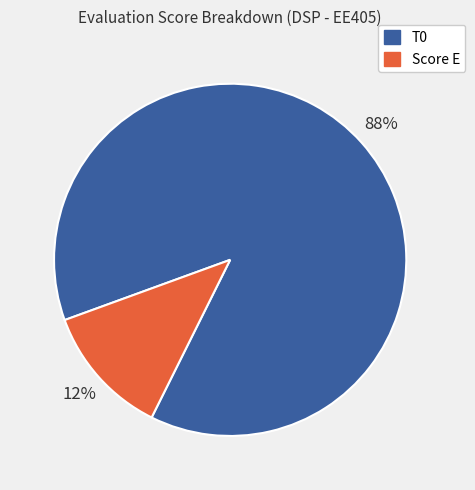

How many segments does this pie chart have?

2